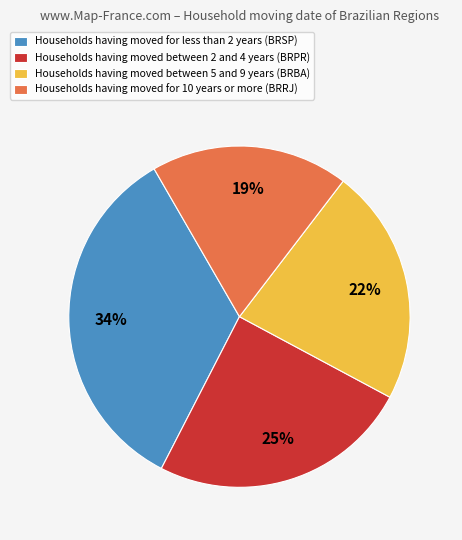

Does any single category account for the majority?

No